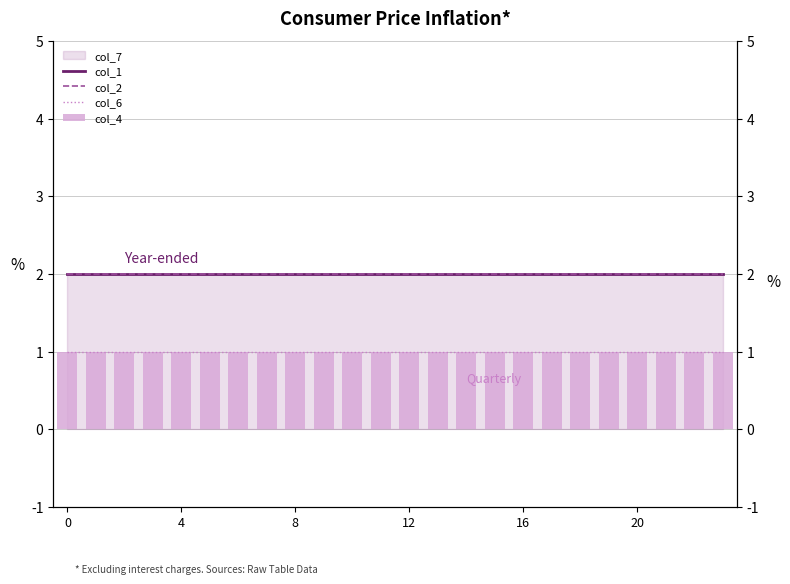

Is the value of col_4 at 15 greater than the value of col_6 at 16?

No